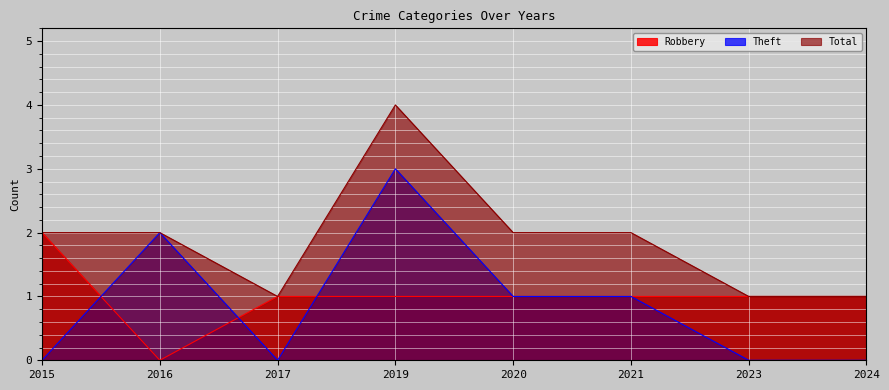

True or false: Theft has more than 0 interior local peaks.

True